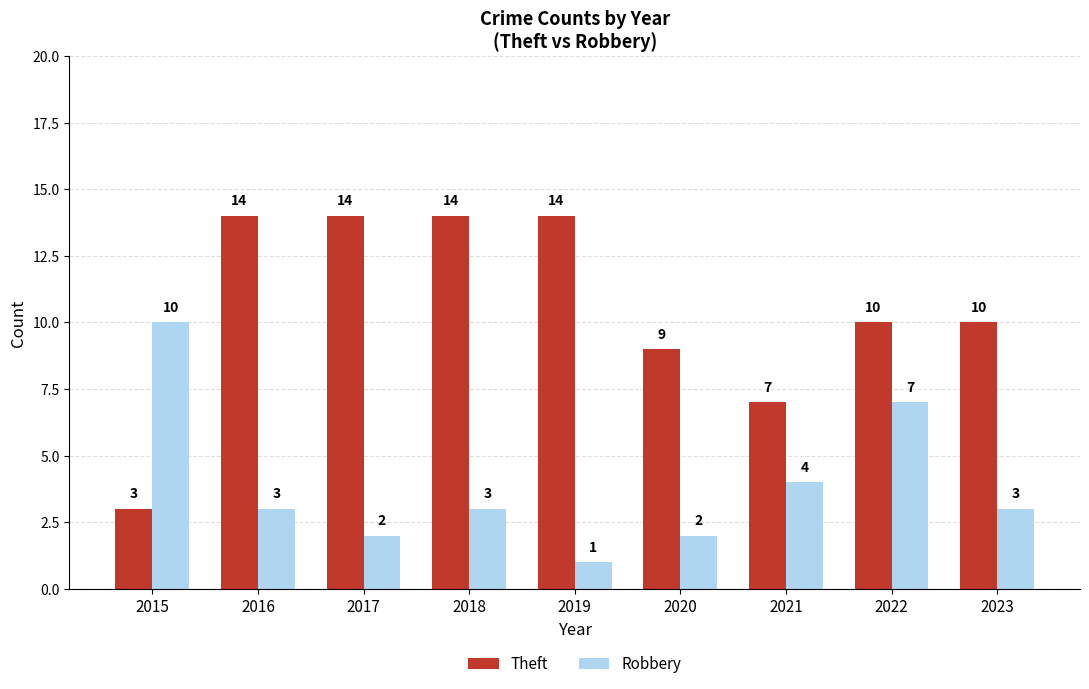

What is the difference between the second highest and second lowest values in the Robbery series?

5